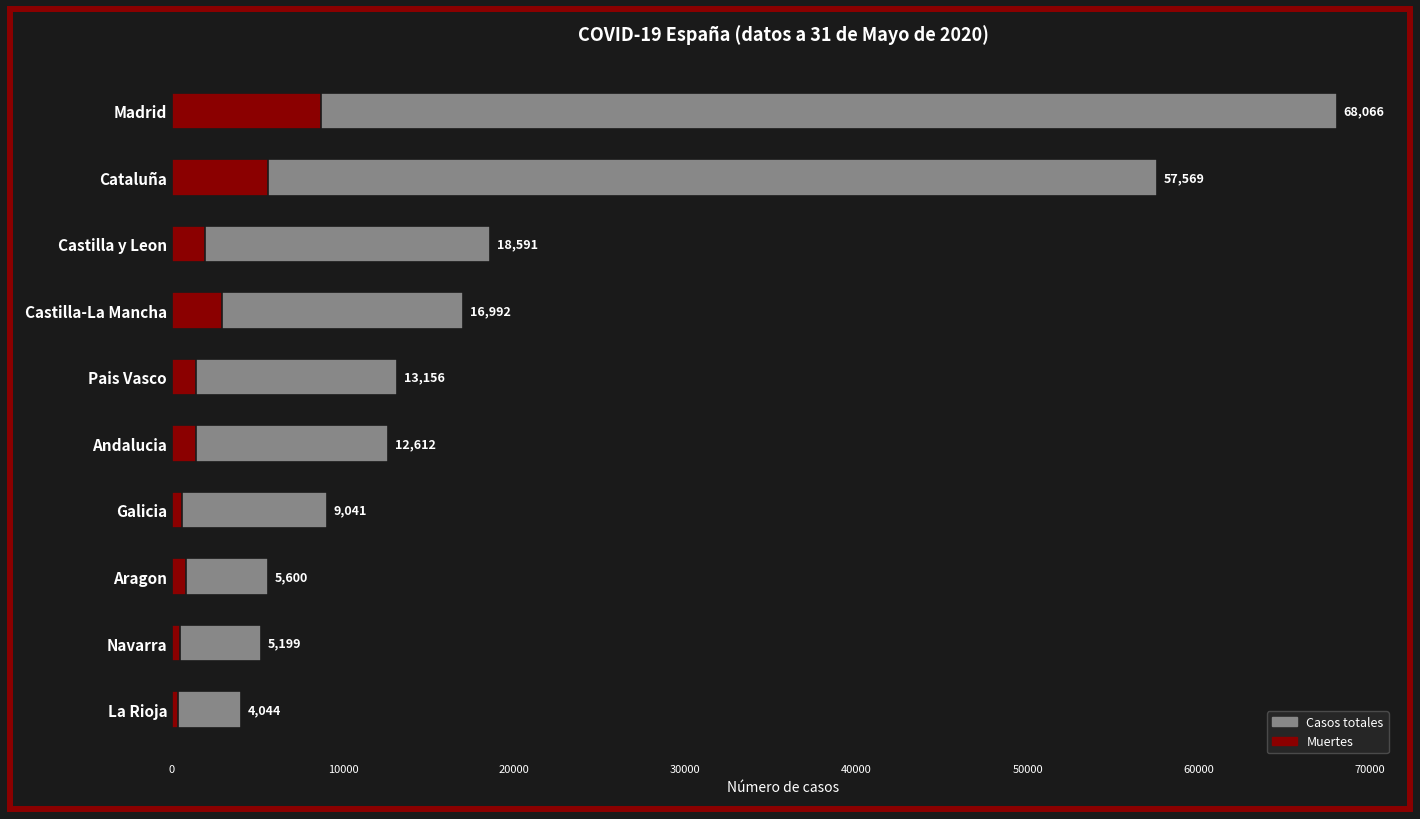

What is the value of the Casos totales bar at the 10th from the left?

4044